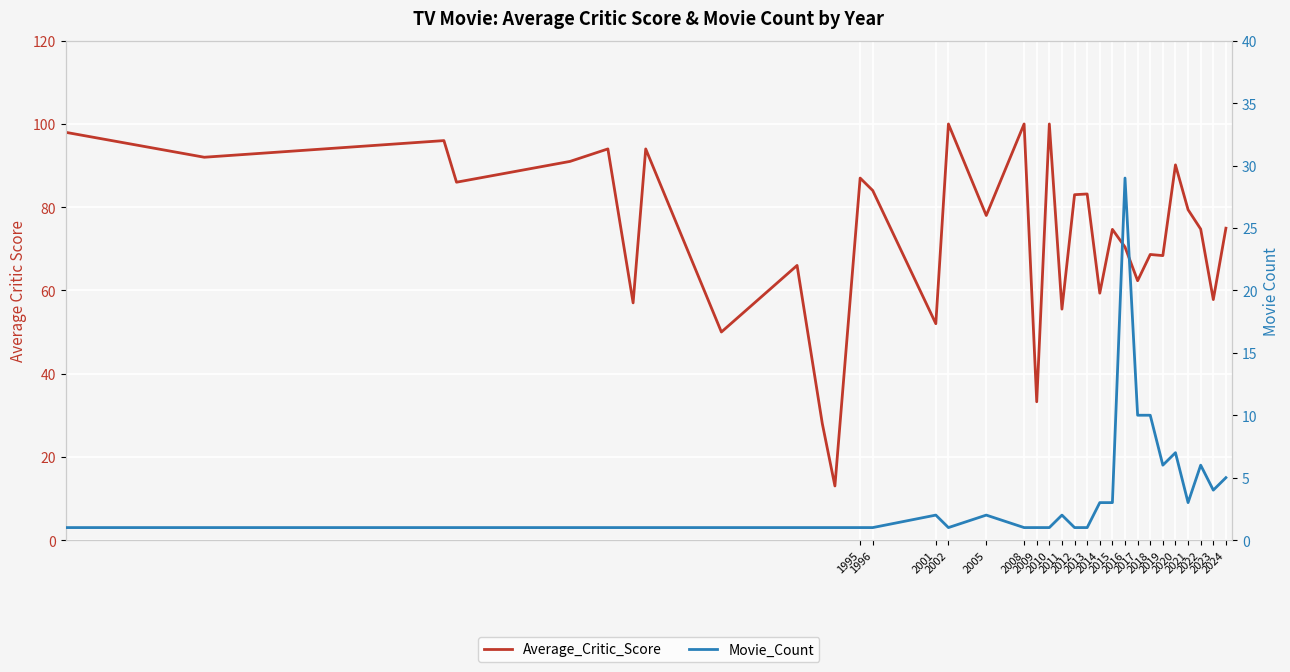

What is the sum of all Average_Critic_Score values?

2501.7